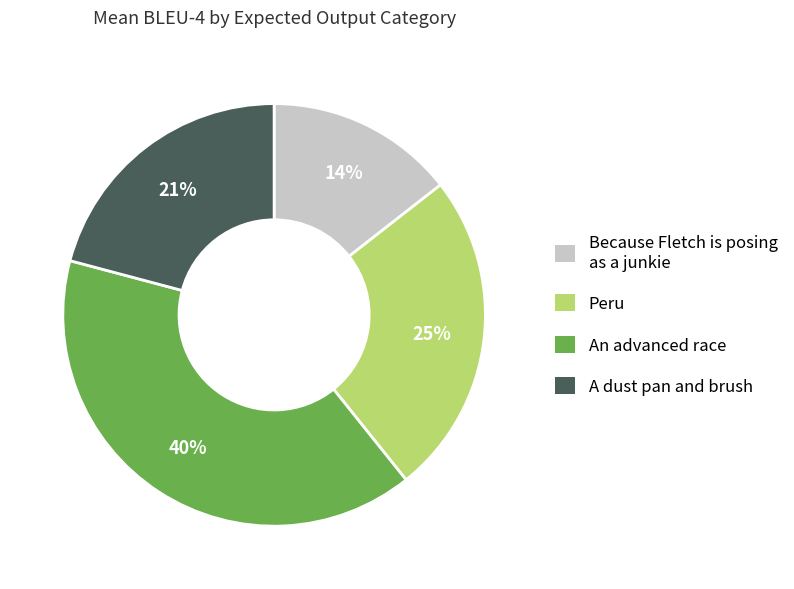

True or false: An advanced race accounts for 40% of the total.

True